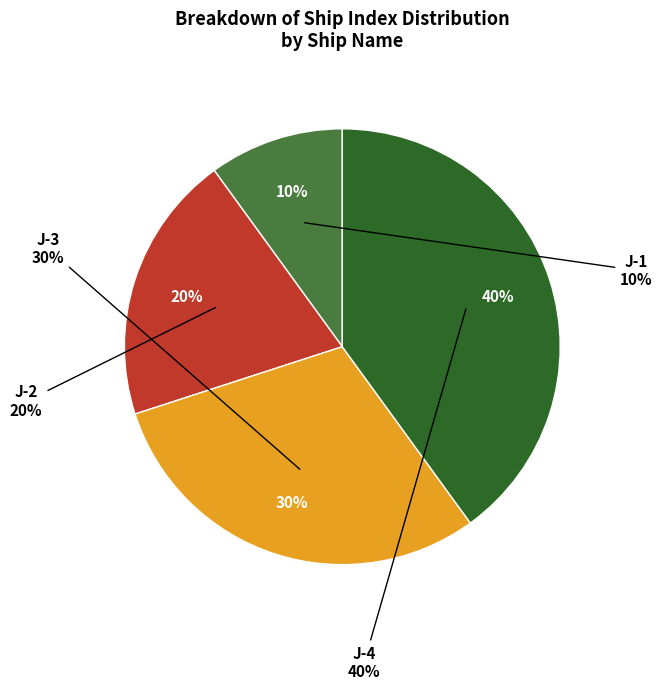

What percentage is the J-2 slice, to the nearest percent?

20%